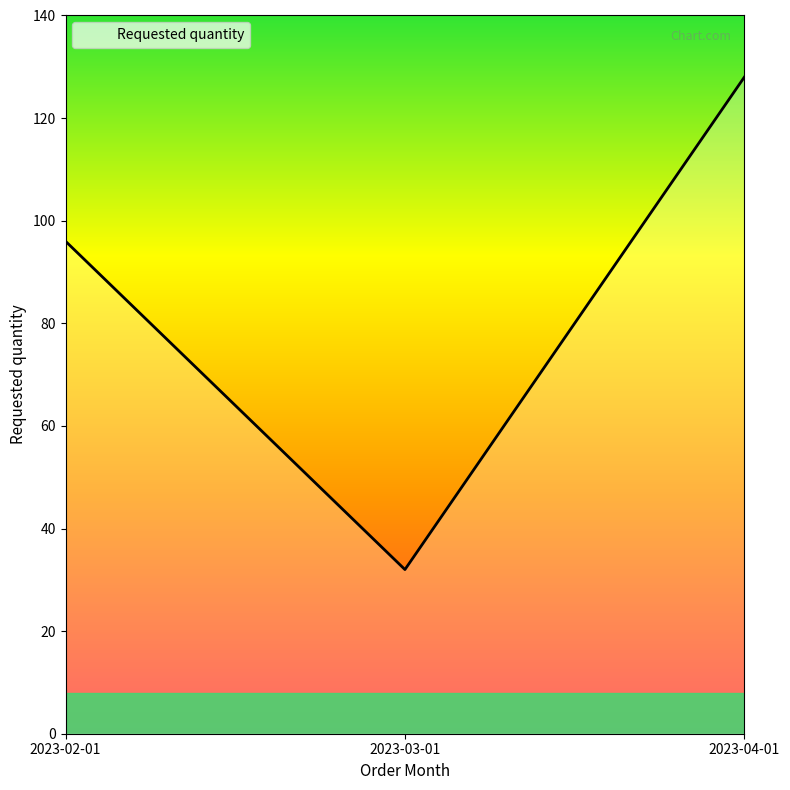

Which has a higher value, 2023-04-01 or 2023-03-01?

2023-04-01